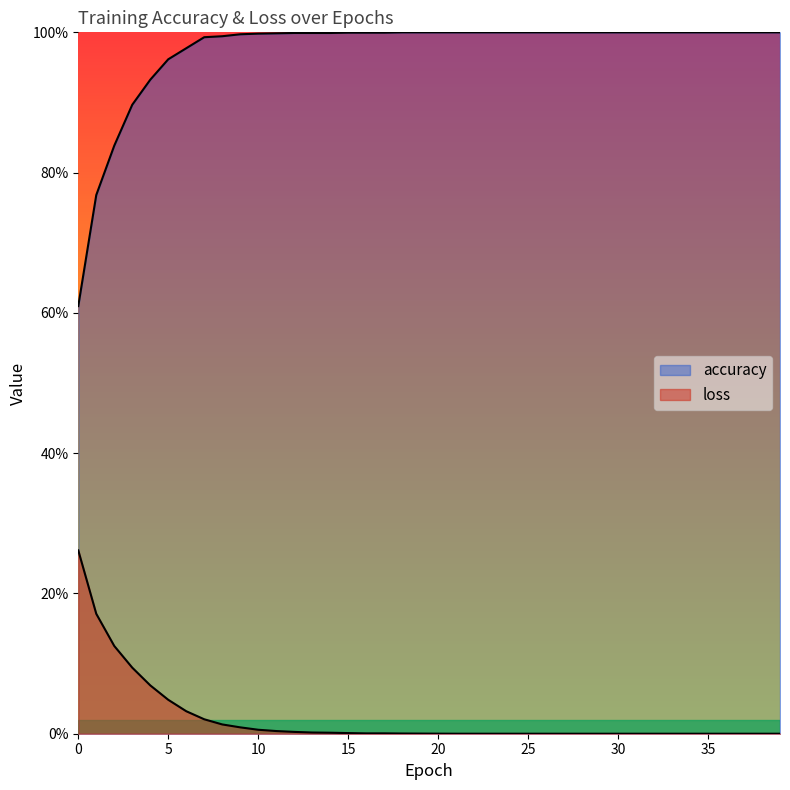

What is the sum of the accuracy values at 26 and 36?

2.0